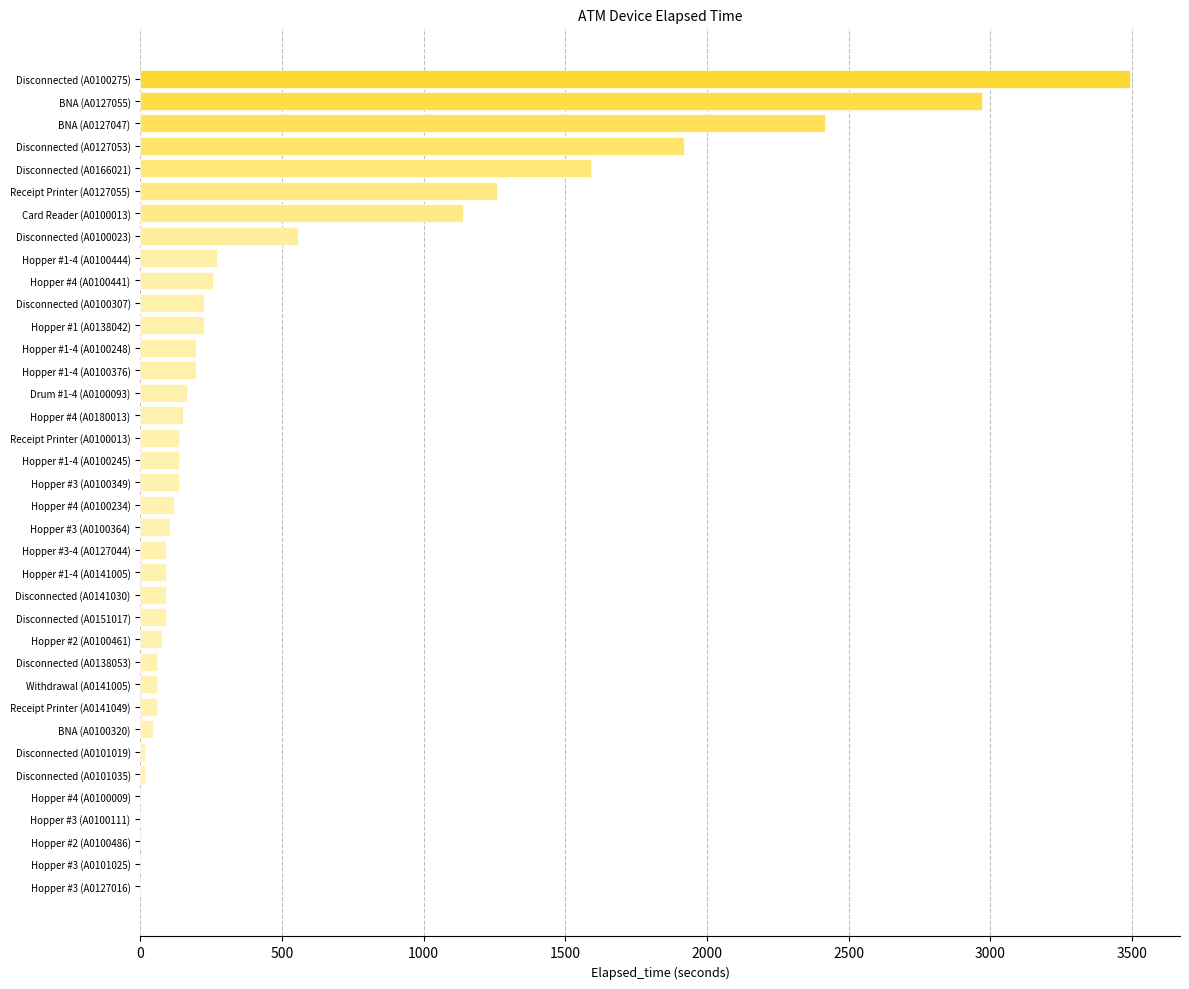

How many categories are shown in the chart?

37